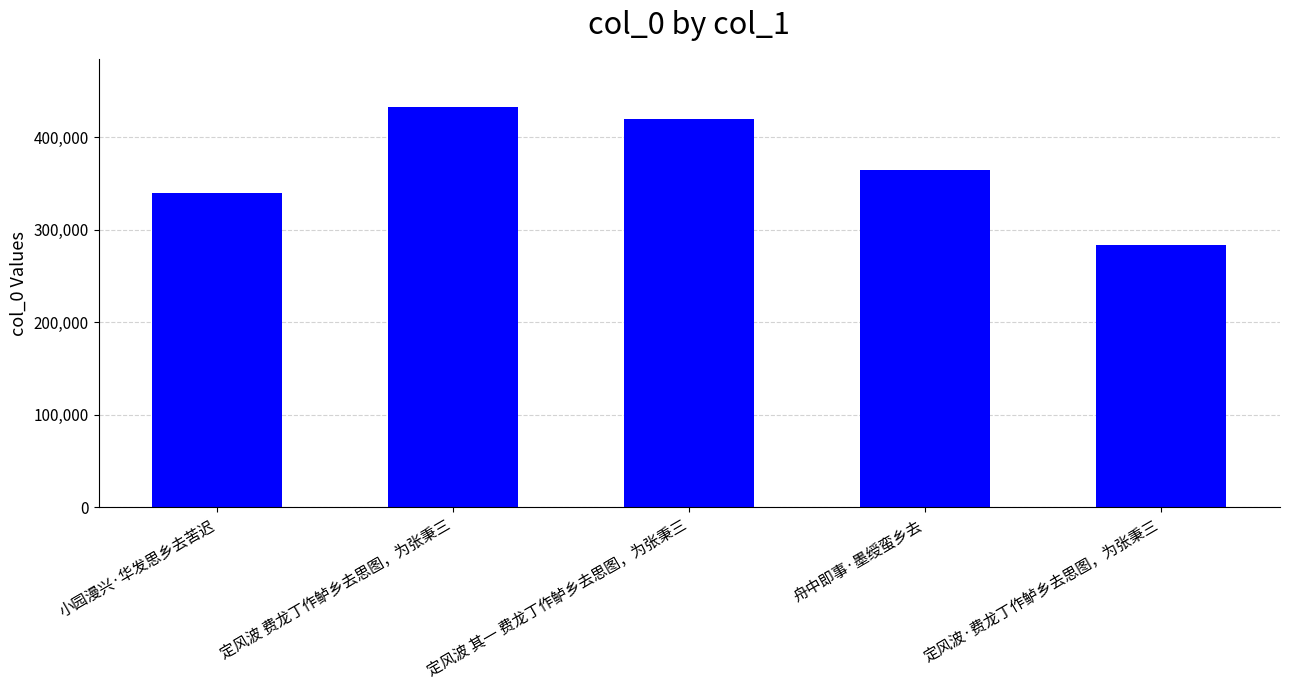

How many categories are shown in the chart?

5